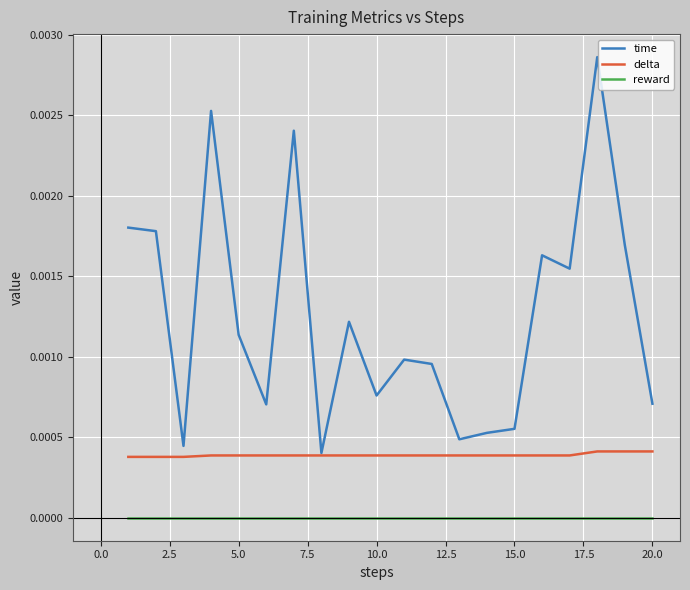

Does the chart have visible grid lines?

Yes